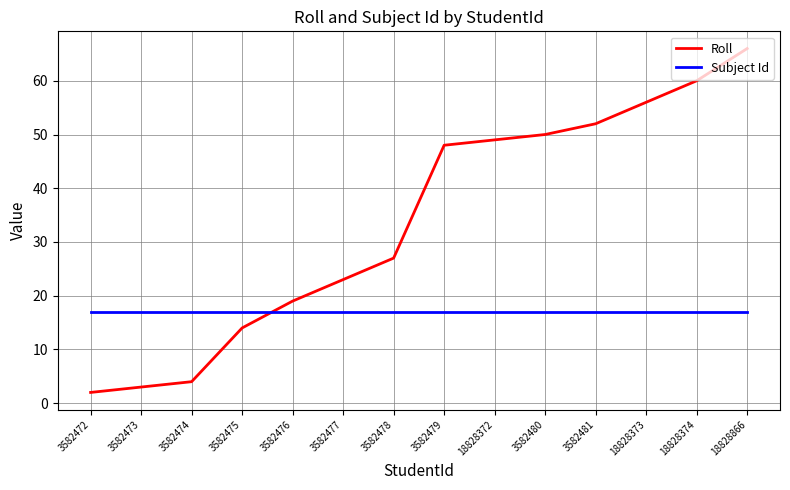

Reading left to right, extract all data points from this chart.

Roll: 3582472=2	3582473=3	3582474=4	3582475=14	3582476=19	3582477=23	3582478=27	3582479=48	18828372=49	3582480=50	3582481=52	18828373=56	18828374=60	18828866=66
Subject Id: 3582472=17	3582473=17	3582474=17	3582475=17	3582476=17	3582477=17	3582478=17	3582479=17	18828372=17	3582480=17	3582481=17	18828373=17	18828374=17	18828866=17